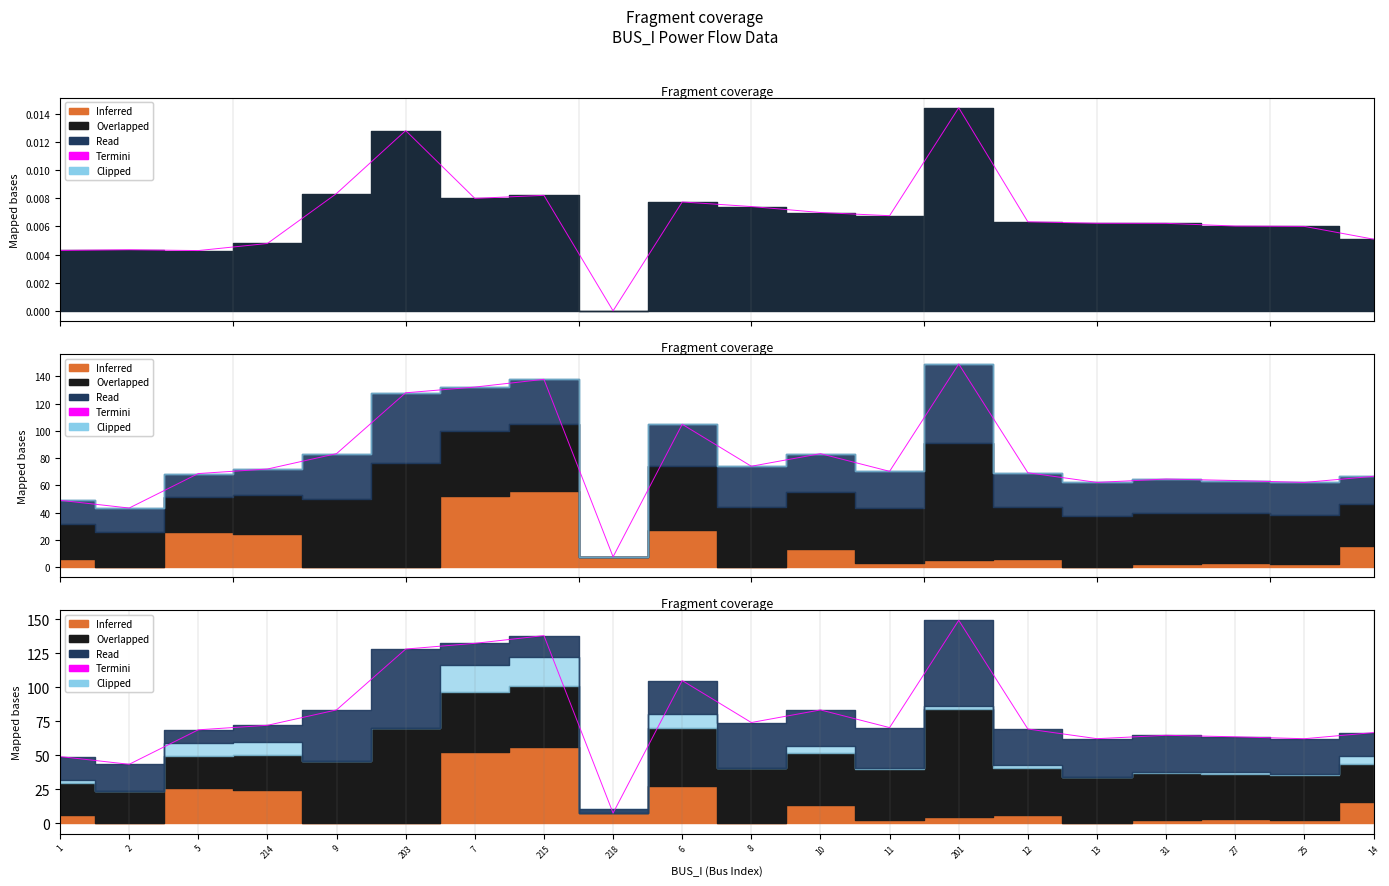

Rank the categories by value from lowest to highest.

218, 2, 1, 25, 13, 27, 31, 14, 5, 12, 11, 214, 8, 10, 9, 6, 203, 7, 215, 201